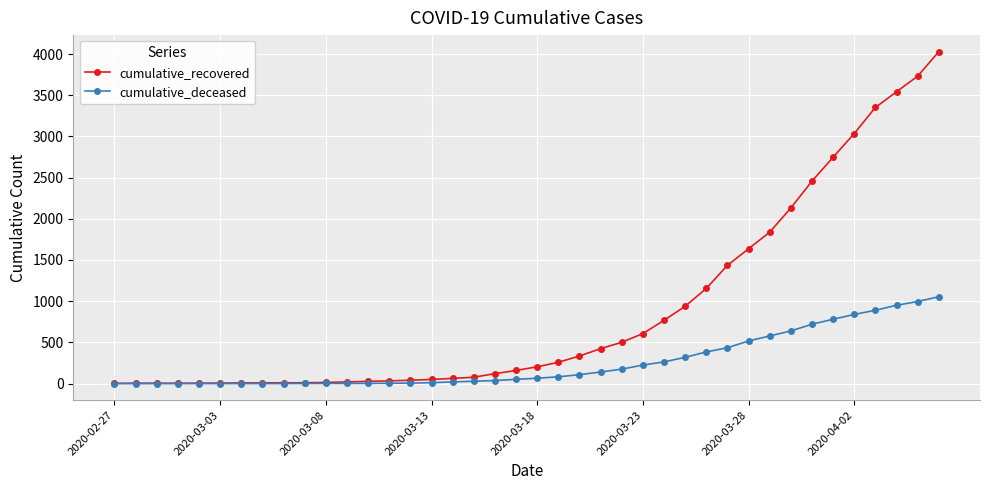

Rank the series by their maximum value, from lowest to highest.

cumulative_deceased, cumulative_recovered